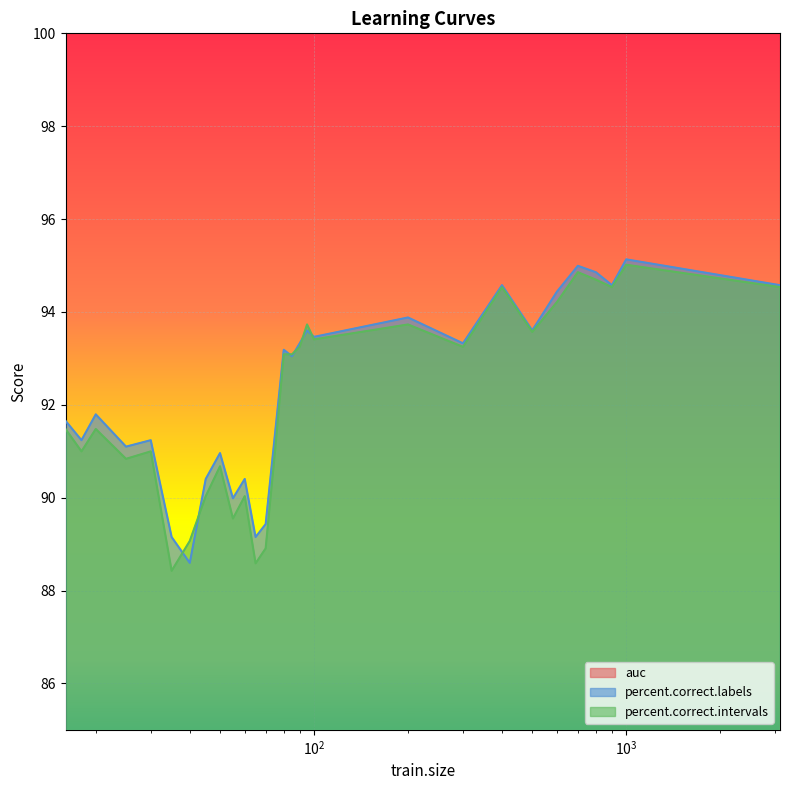

In percent.correct.labels, how many points are lower than both neighbors (excluding endpoints)?

10